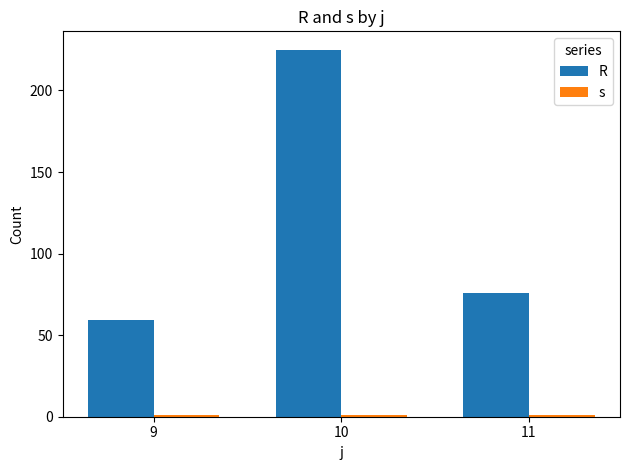

List the labels in order of R value, largest first.

10, 11, 9